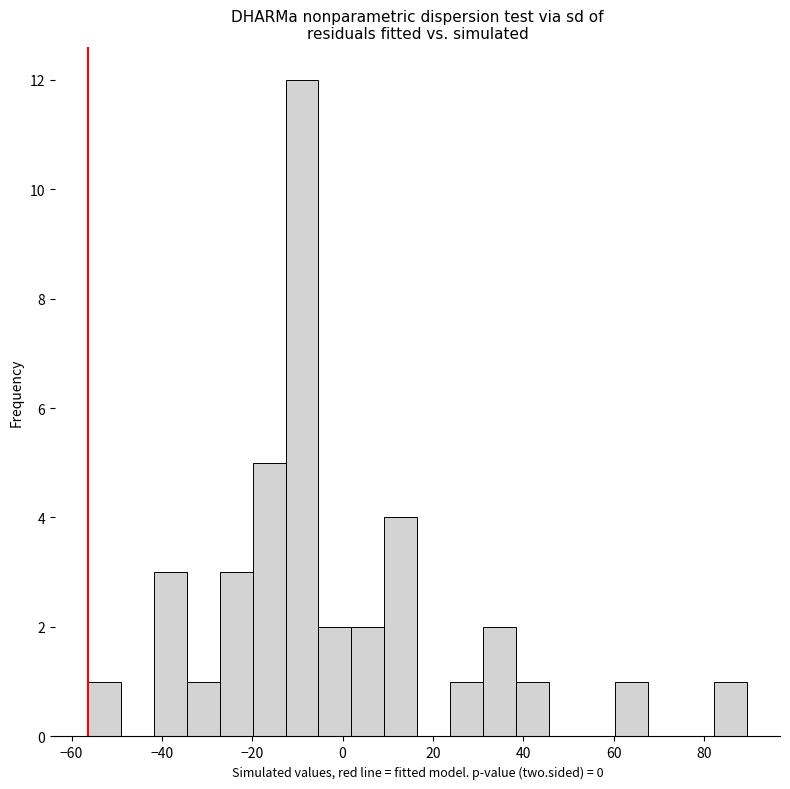

Read against the x-axis, roughly where is the centre of the tallest bar?

-8